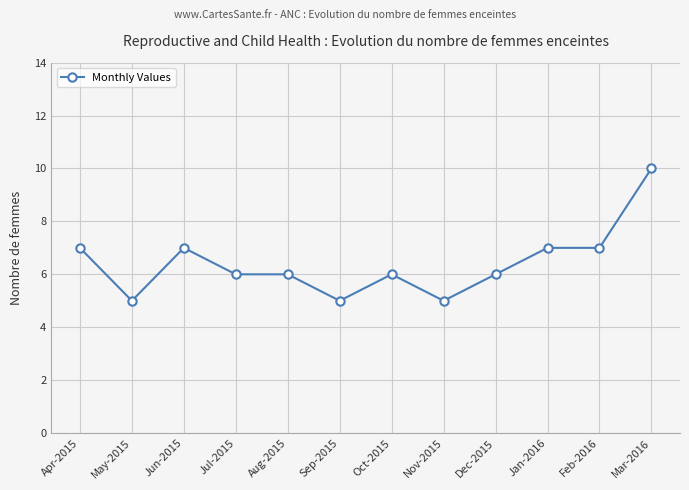

Reading left to right, list all the values displayed in this chart.

Apr-2015=7	May-2015=5	Jun-2015=7	Jul-2015=6	Aug-2015=6	Sep-2015=5	Oct-2015=6	Nov-2015=5	Dec-2015=6	Jan-2016=7	Feb-2016=7	Mar-2016=10